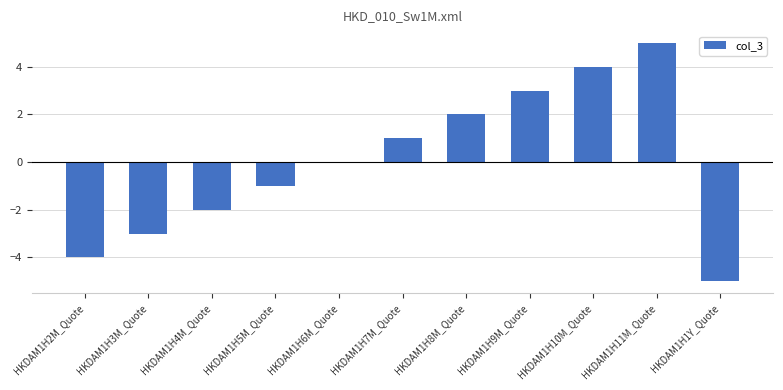

Are the bars grouped side by side (vs. stacked)?

No